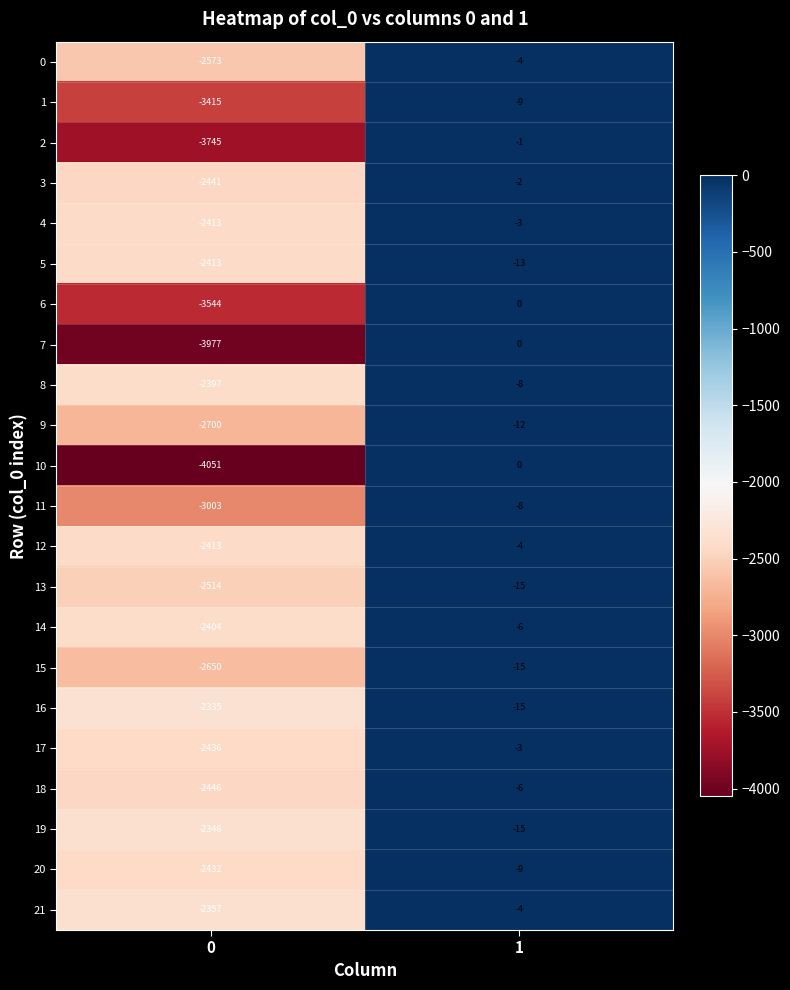

What is the highest value of the 15 series?

-15